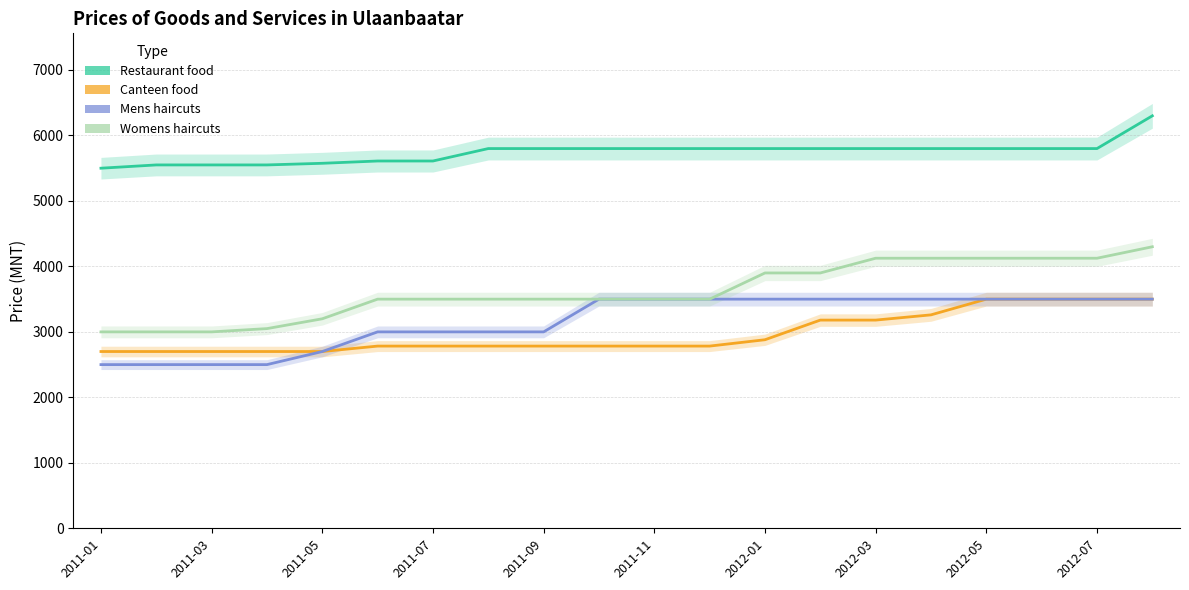

The value of Womens haircuts at 13 is 3900. True or false?

True